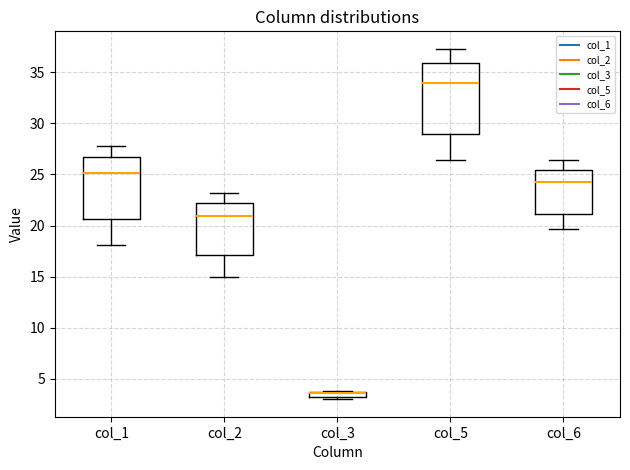

Which box is the tallest, from its lower edge to its upper edge?

col_5